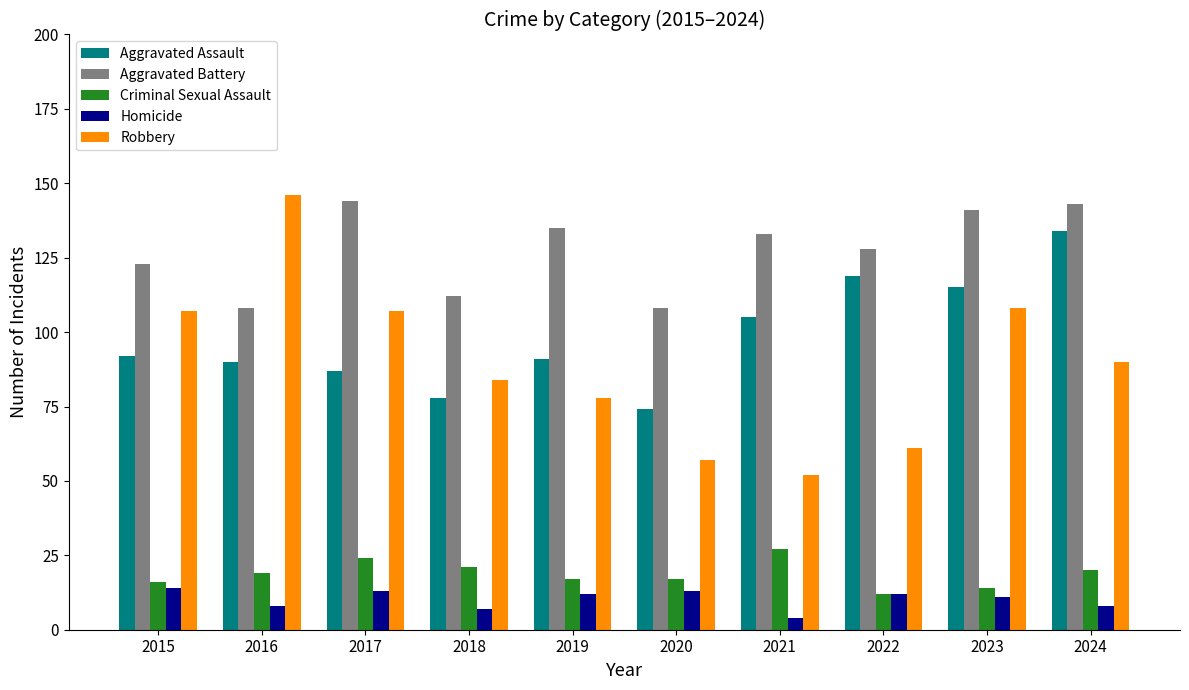

What is the value of the Homicide bar at the 2nd from the left?

8